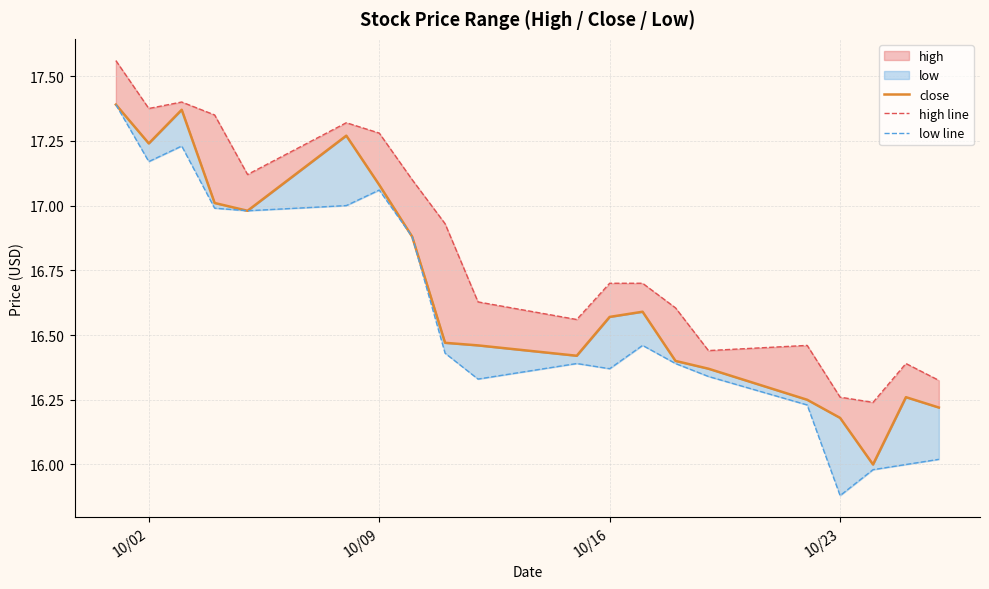

At how many categories does at least one series exceed 17?

8